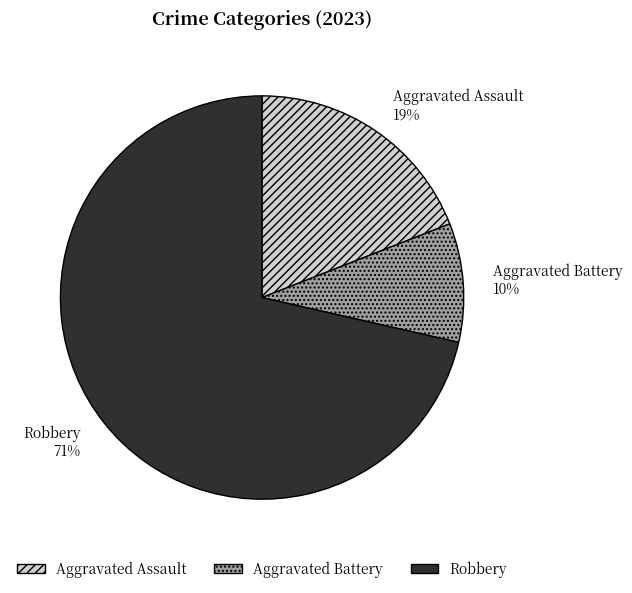

Do Aggravated Battery and Aggravated Assault together represent more than half of the pie?

No